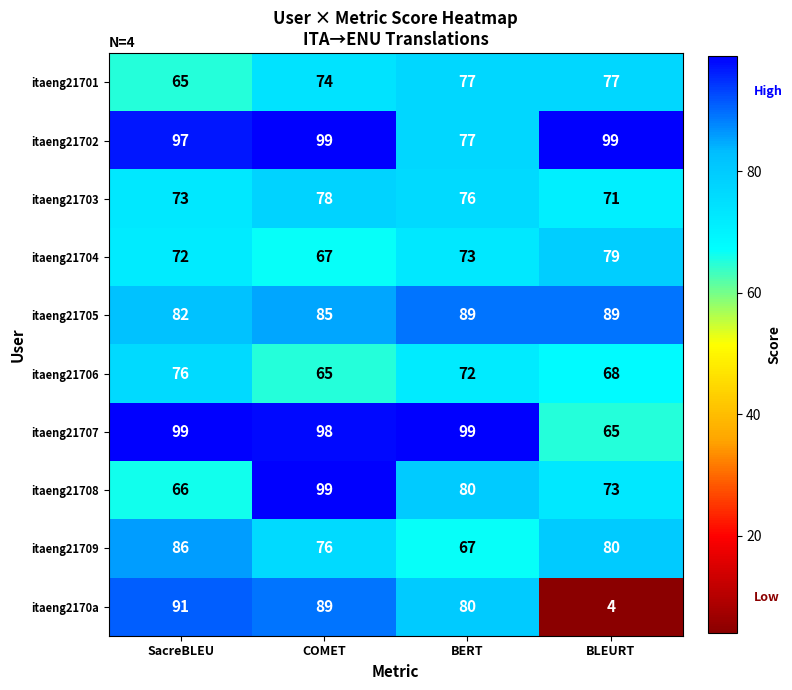

At which category is the sum across all series the highest?

COMET